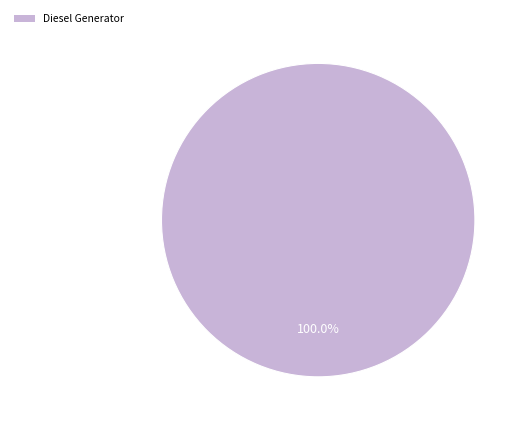

Rank the categories by value from highest to lowest.

Diesel Generator